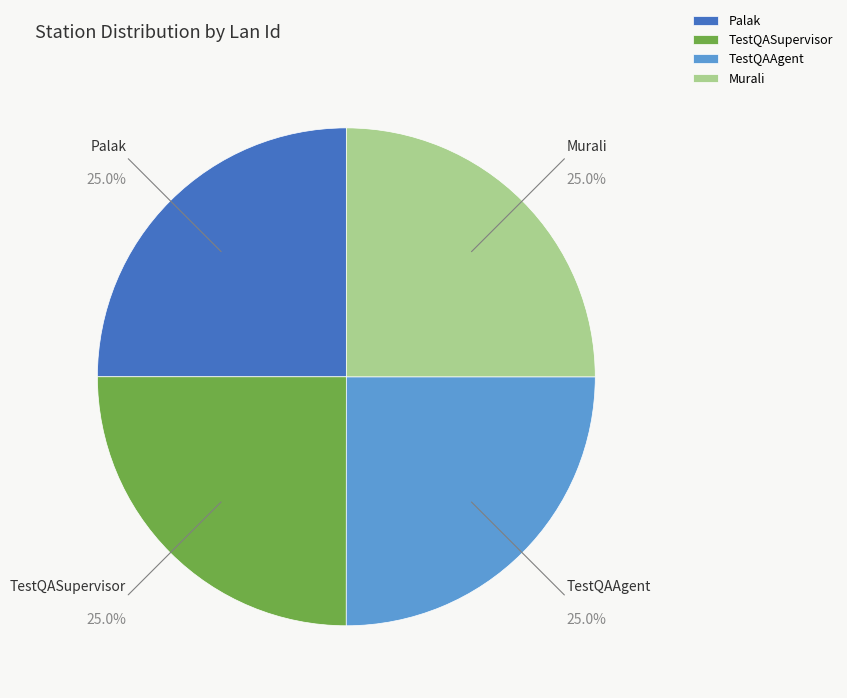

To the nearest percent, what portion does TestQAAgent represent?

25%